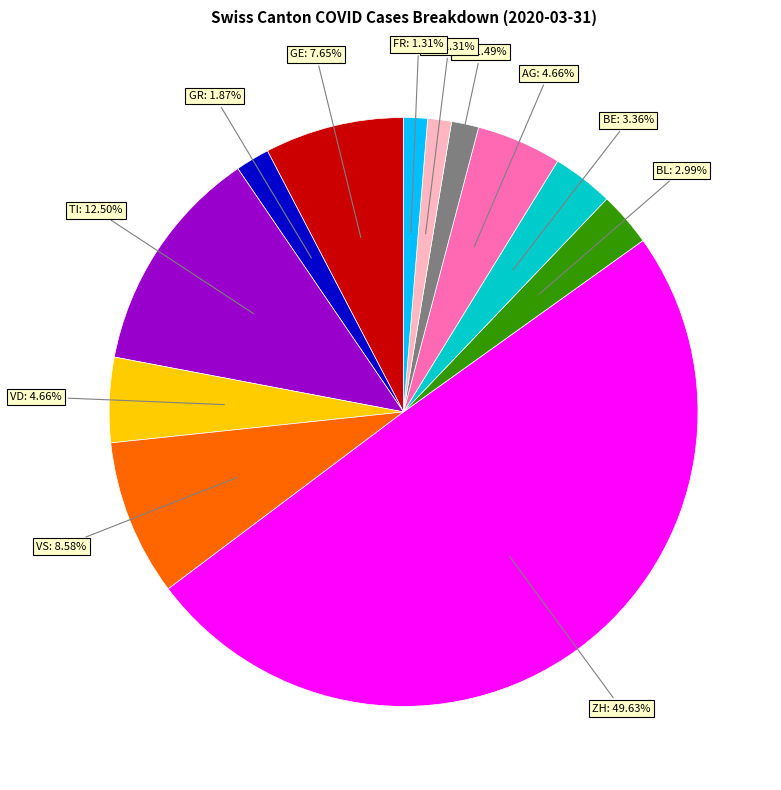

To the nearest percent, what is the difference between the SG and VS slice percentages?

7%